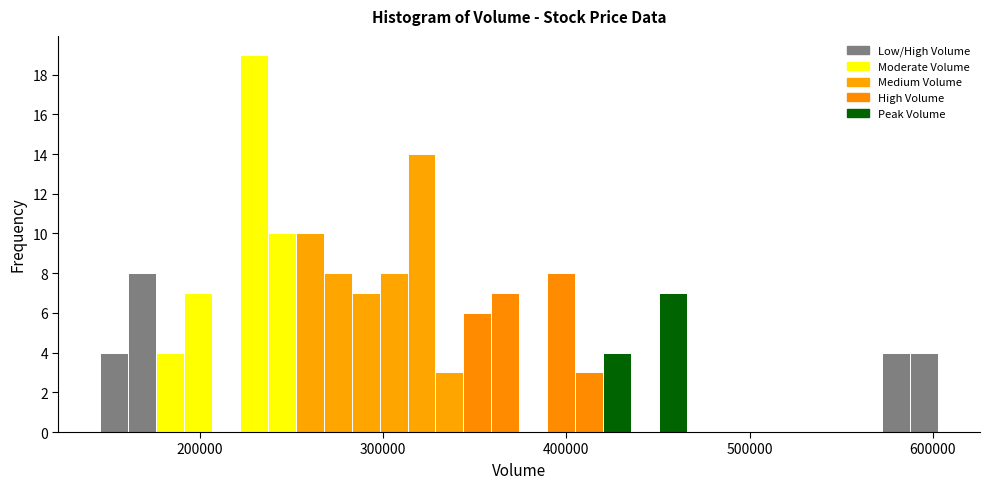

Read against the x-axis, roughly where is the centre of the tallest bar?

230000